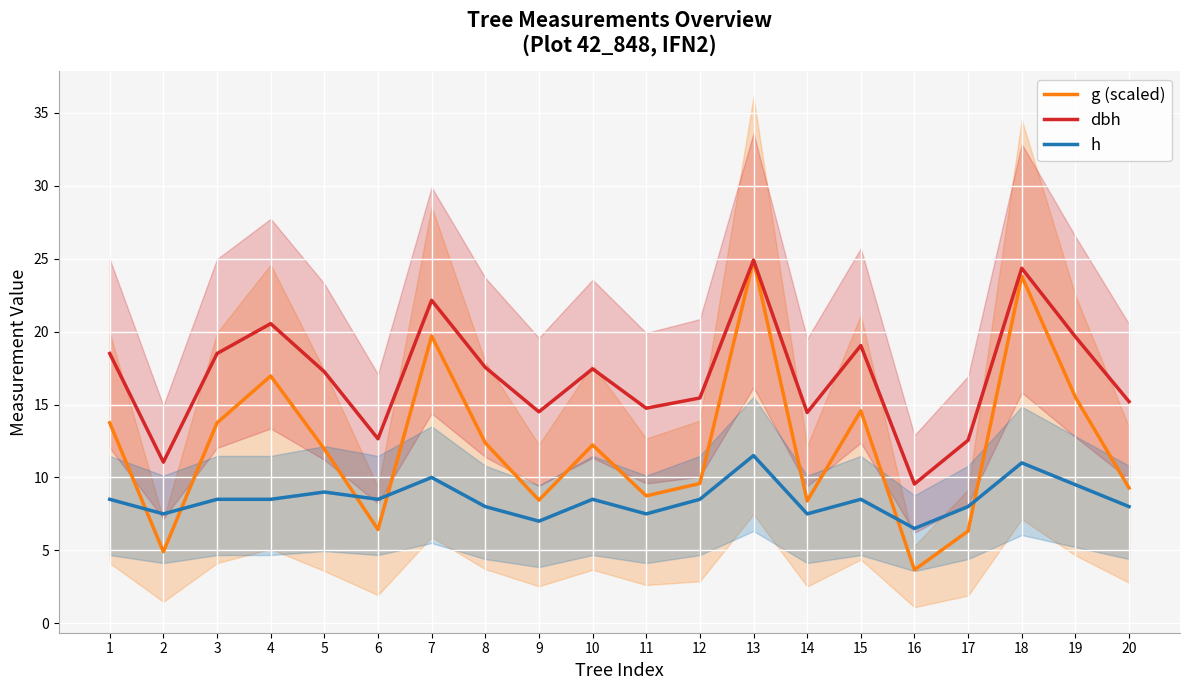

Which series changed the most between 5 and 16?

g (scaled)